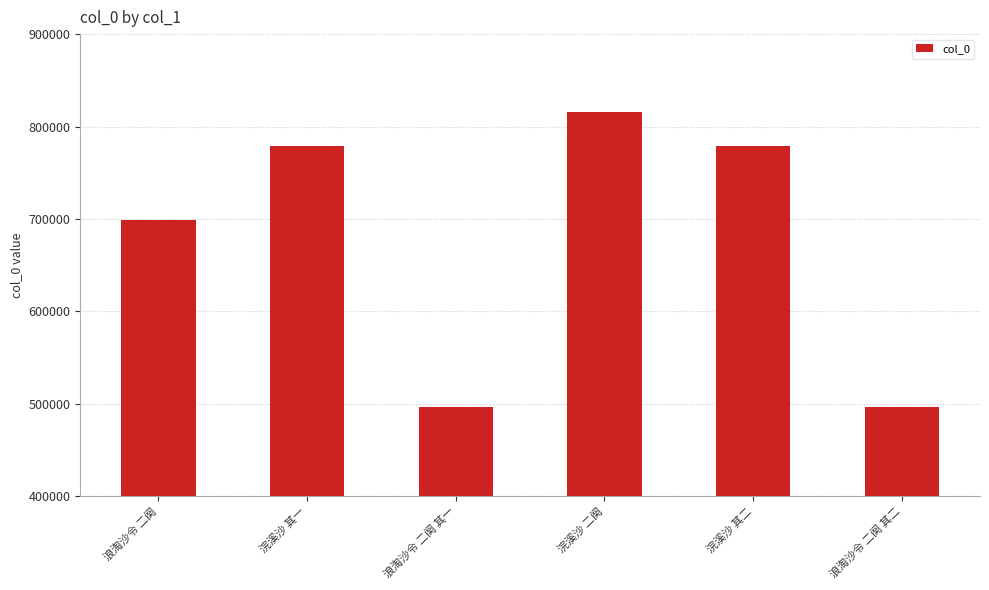

What is the difference between the maximum and minimum values?

319647